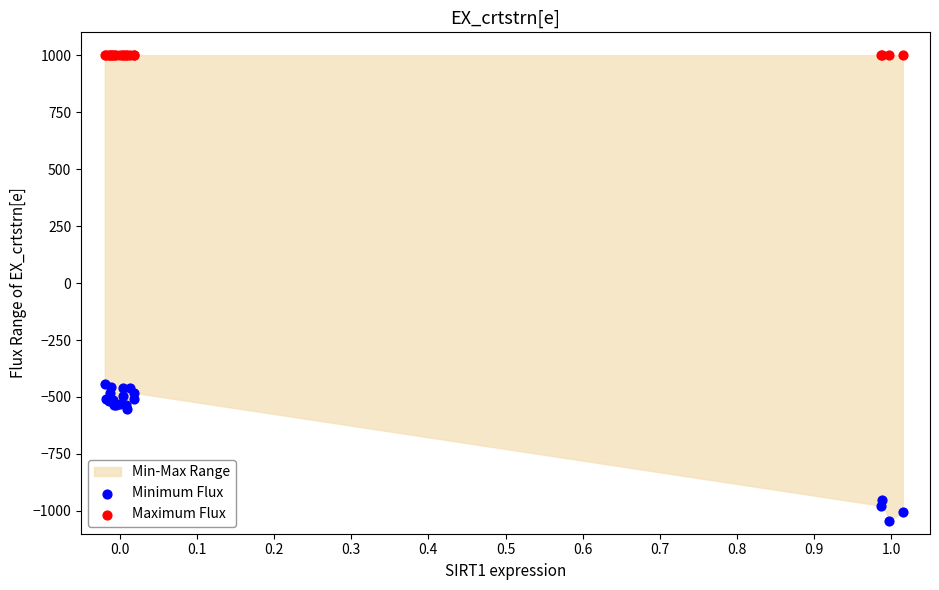

Which series reaches the maximum Y coordinate?

Maximum Flux